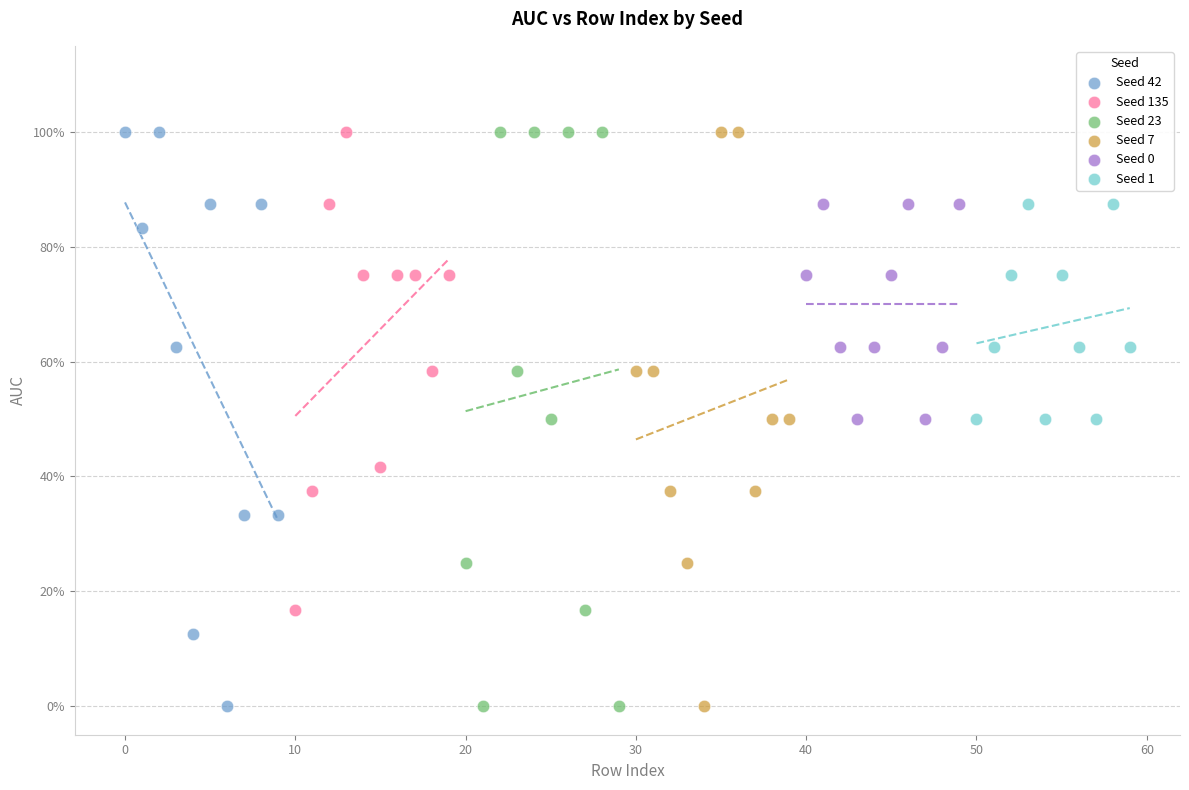

What are all the series names shown in the legend?

Seed 42, Seed 135, Seed 23, Seed 7, Seed 0, Seed 1